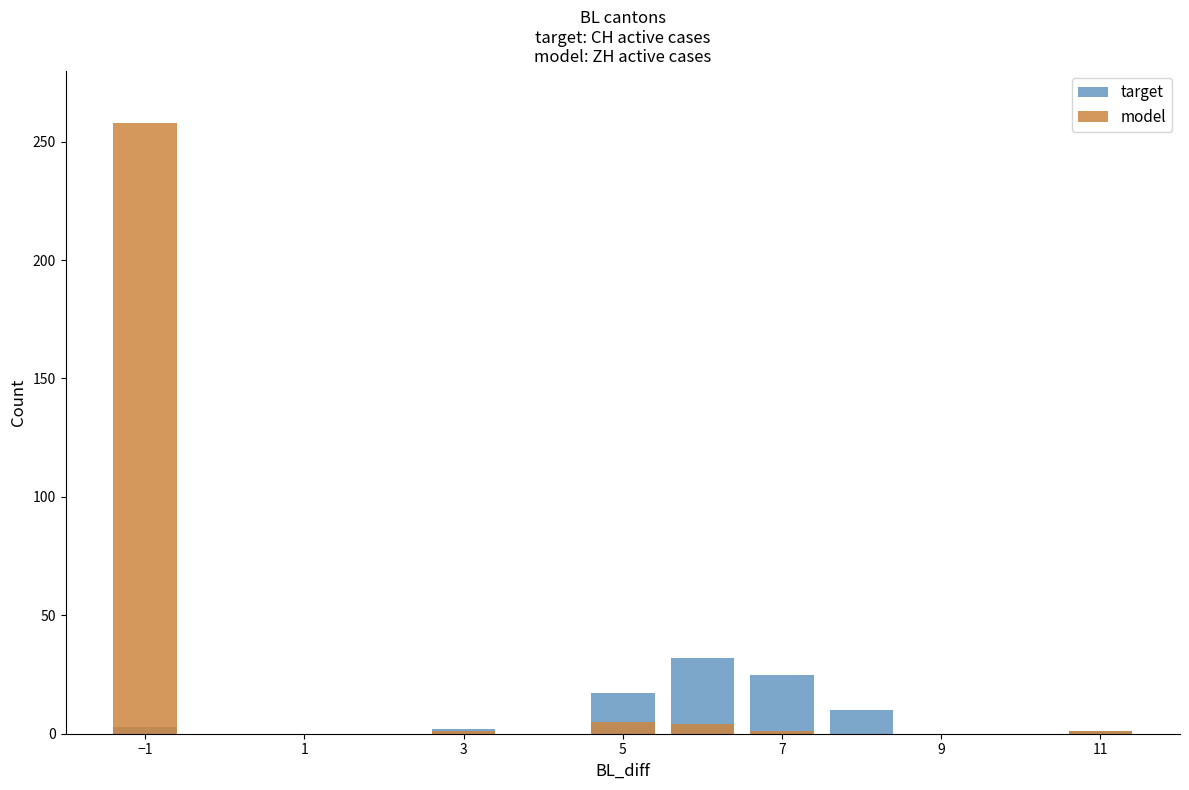

Which category has the highest value across all series?

−1